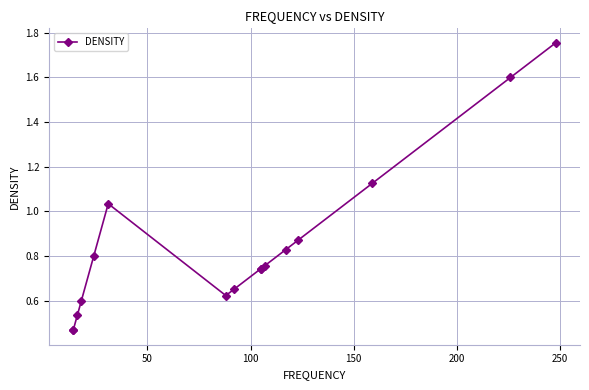

How many lines are shown in the chart?

1